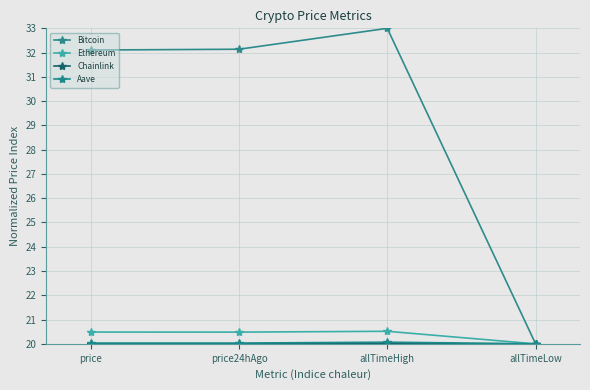

What is the label of the 4th point from the left?

allTimeLow